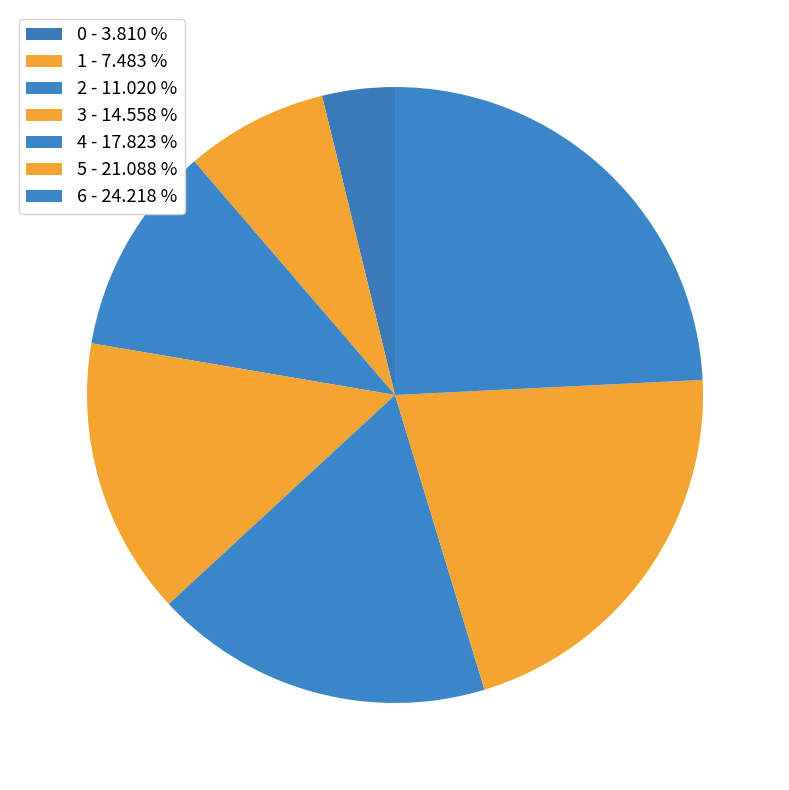

To the nearest percent, what is the combined percentage of 5 and 6?

45%